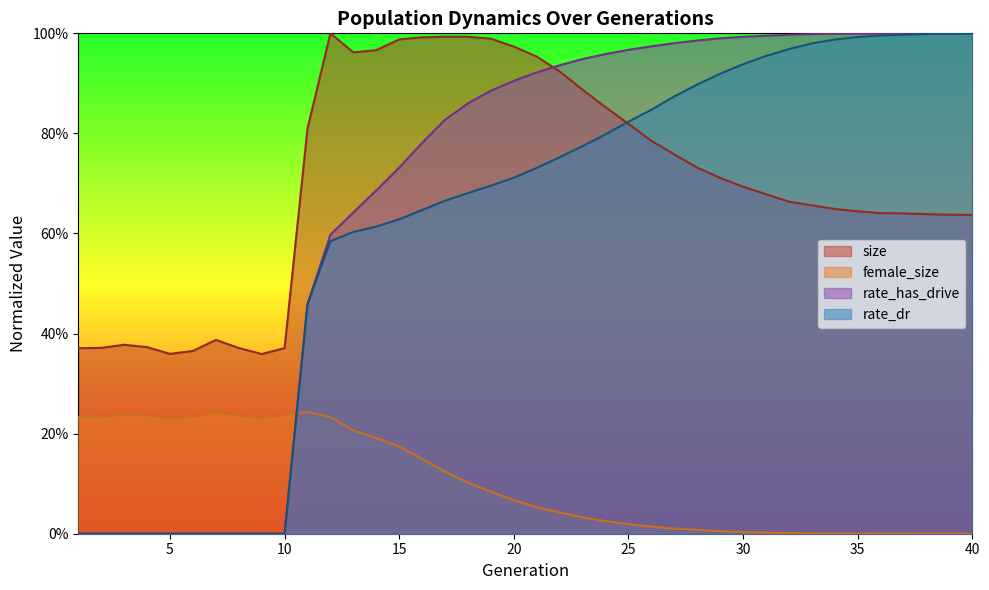

True or false: rate_has_drive has more than 1 interior local peaks.

False